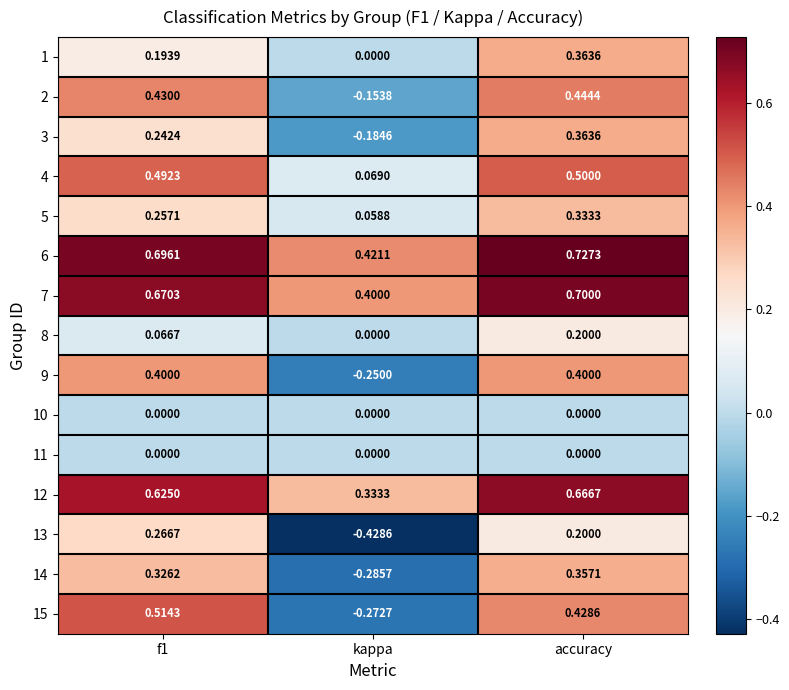

Which category has the lowest value in the 6 series?

kappa